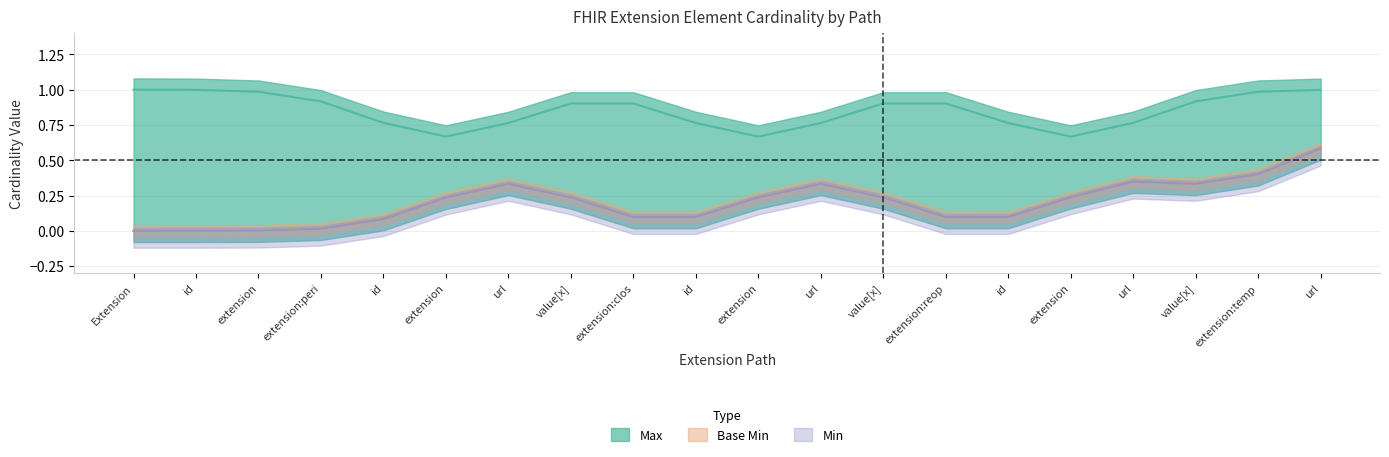

How many Min values are between 0 and 1?

20